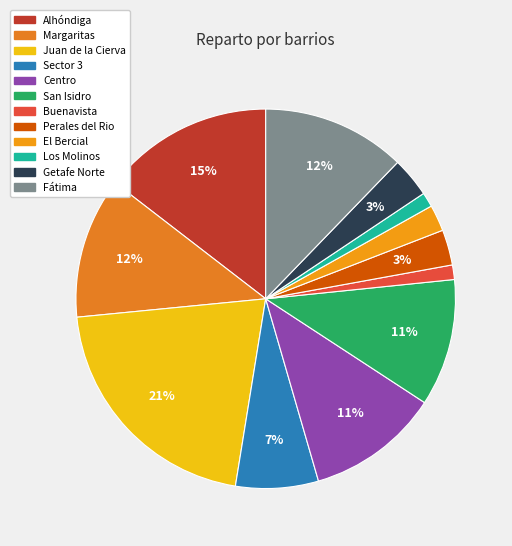

What is the change in value from El Bercial to Fátima?

+129